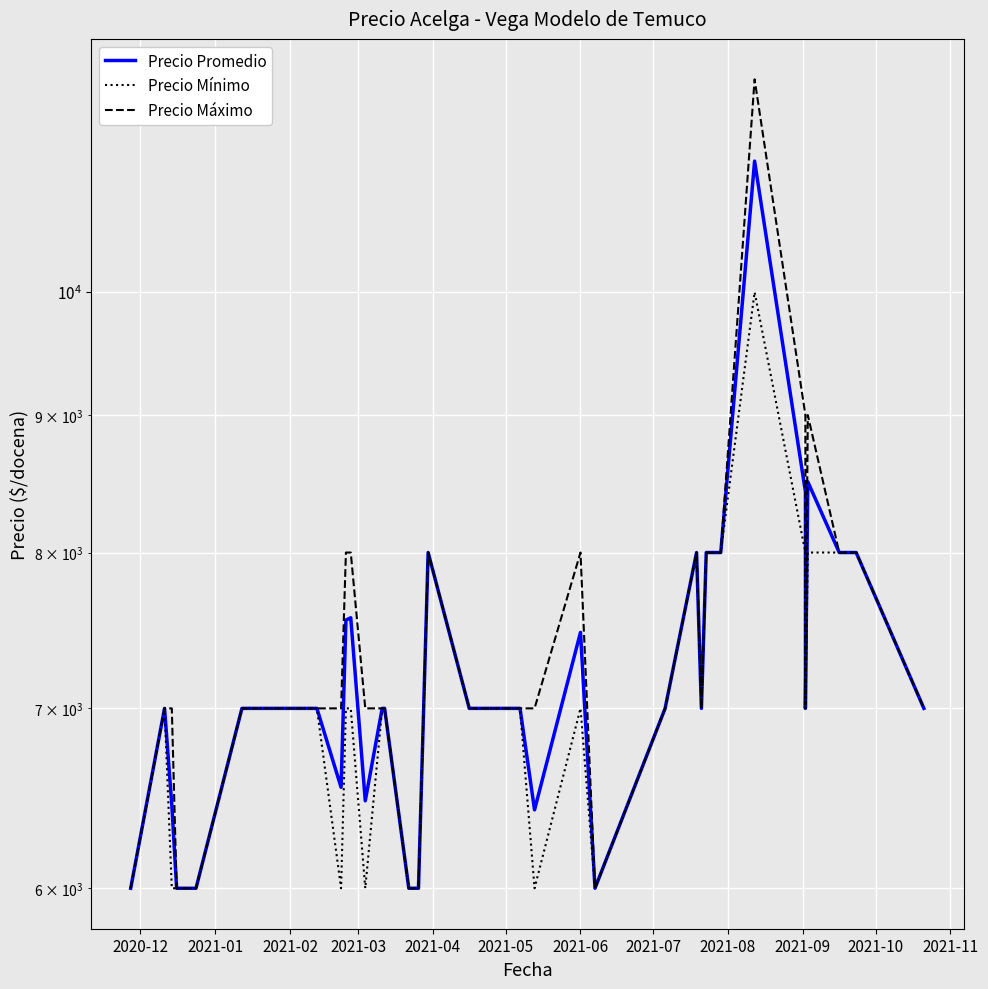

What is the value of the Precio Máximo point at the 4th from the left?

6000